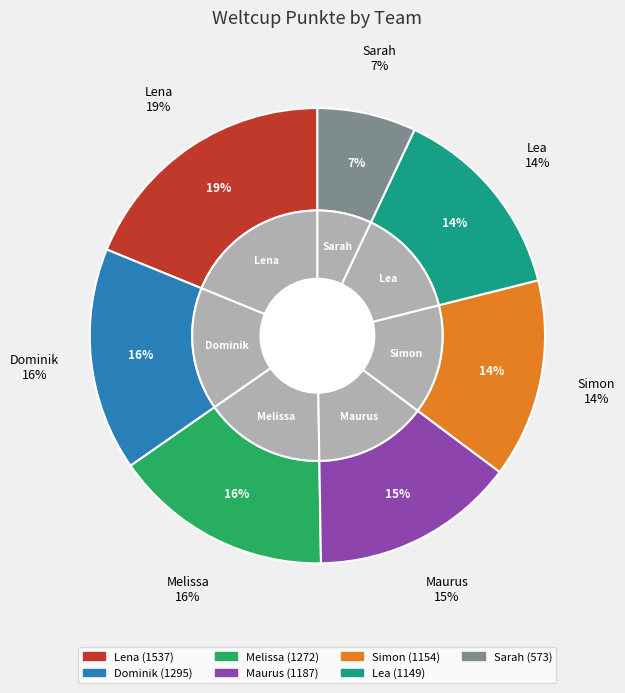

Which slice is the smallest?

Sarah